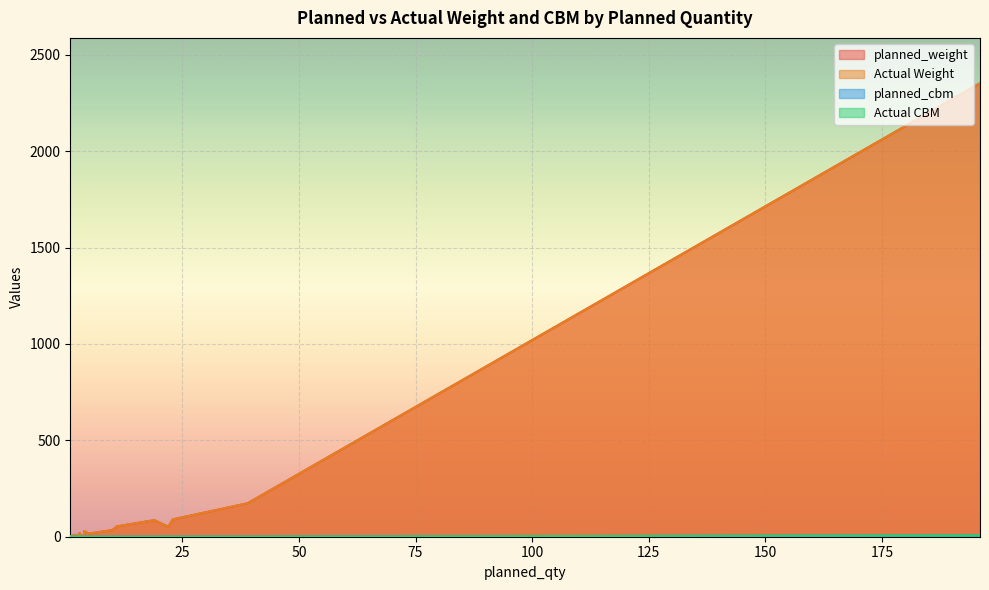

How many data points does each series have?

20